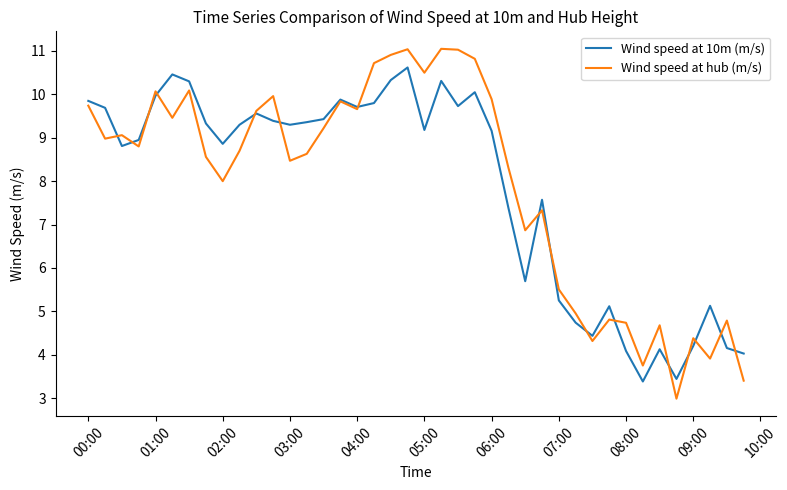

List the series in order of their peak value, highest first.

Wind speed at hub (m/s), Wind speed at 10m (m/s)